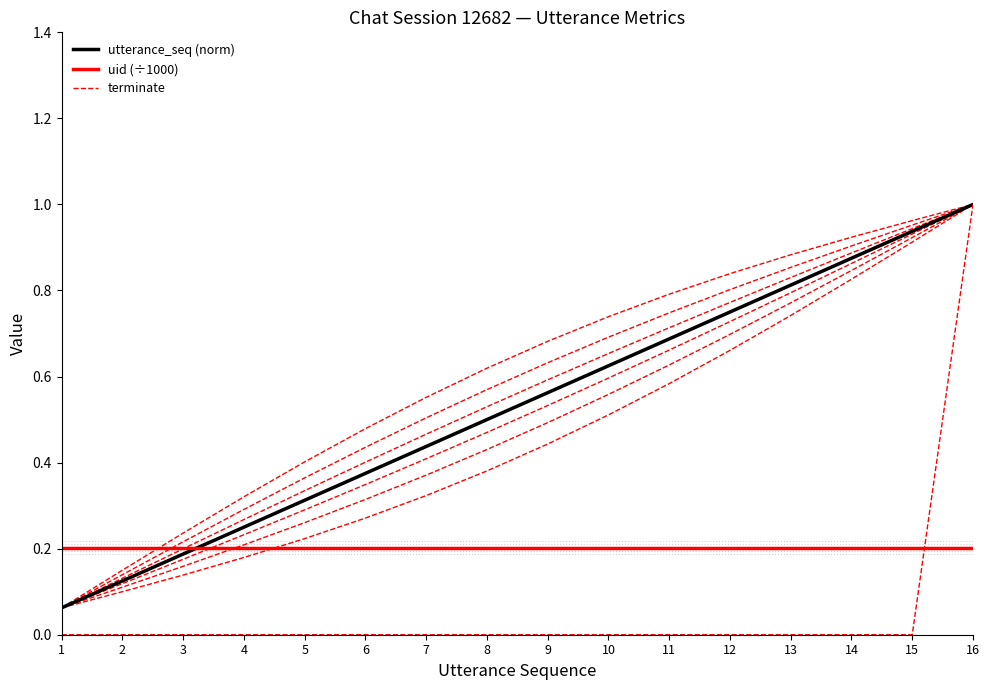

Count the terminate values in the range 0 to 1.

16